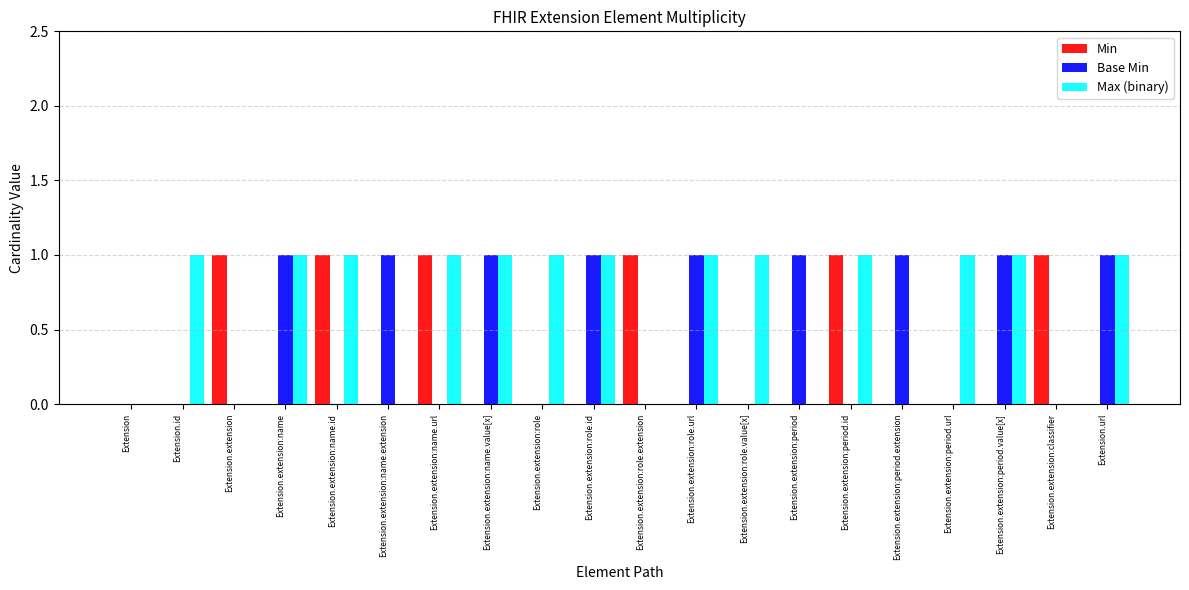

True or false: Base Min has a value of 1 at Extension.extension:name.id.

False